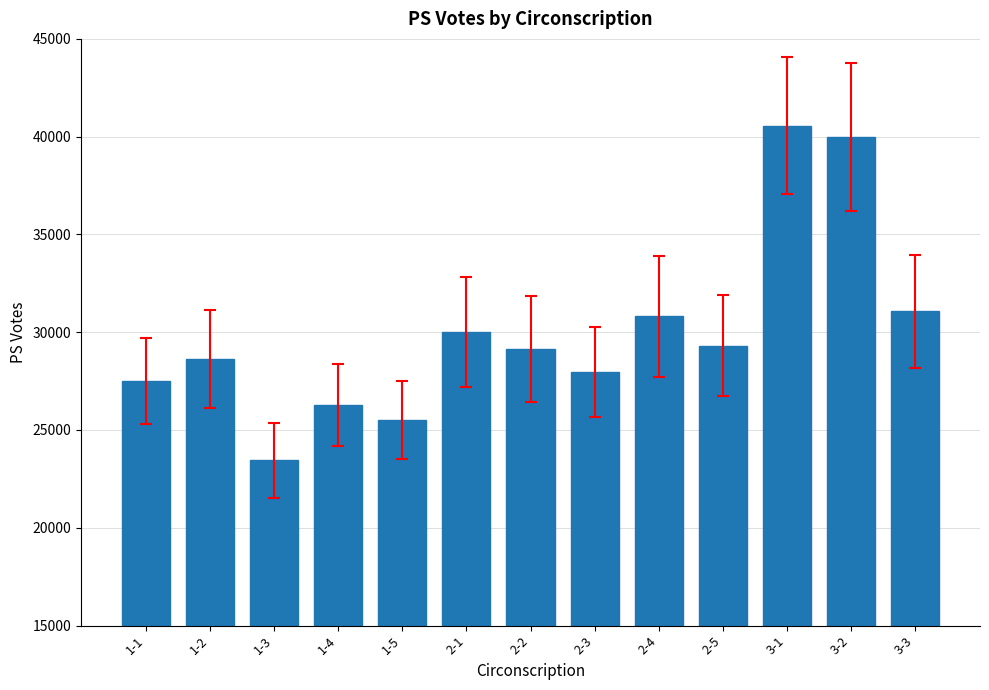

What is the average value?

30016